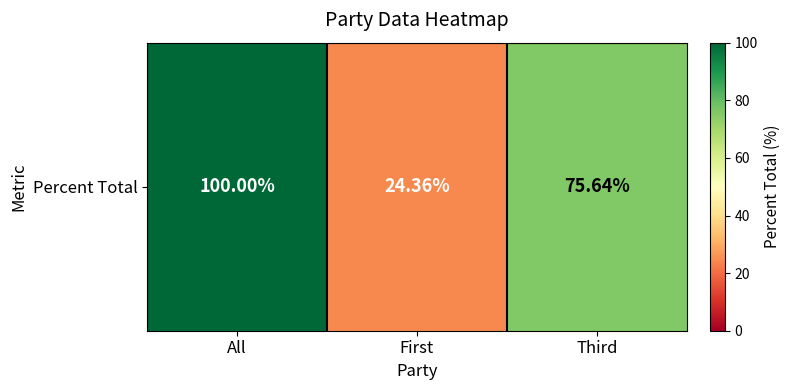

Count the number of data series in this chart.

1